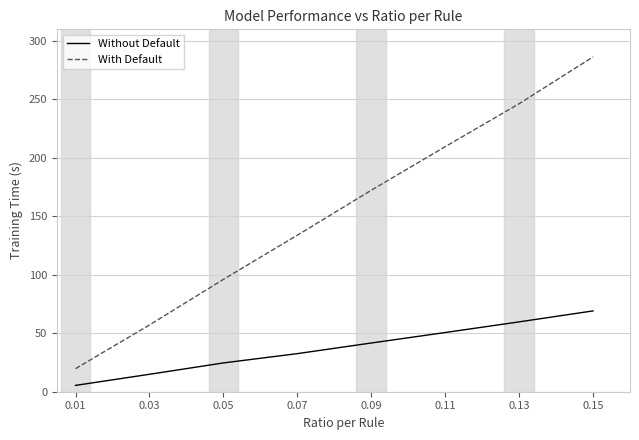

What is the sum of the Without Default values at 0.09 and 0.11?

92.3